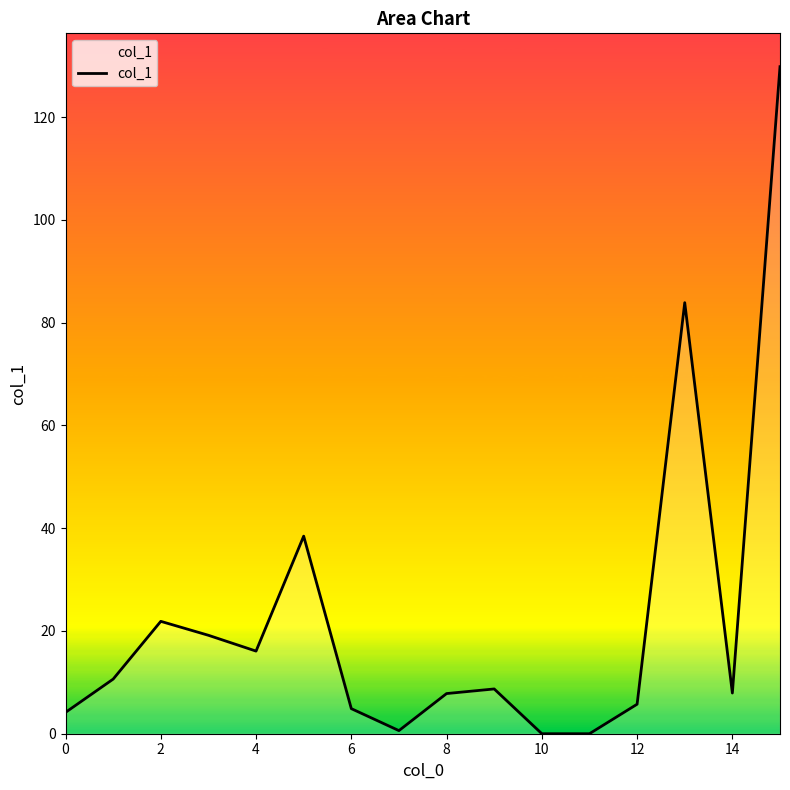

What is the difference between the maximum and minimum values?

129.8